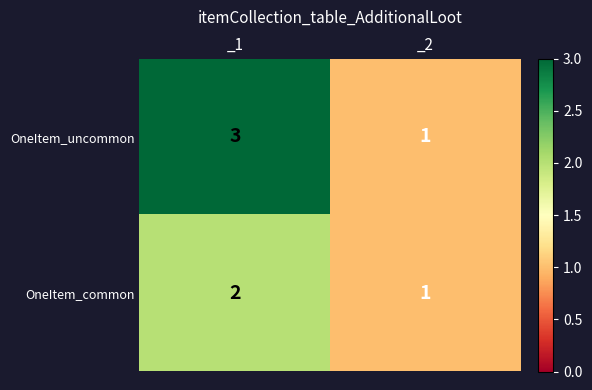

Which label corresponds to the largest value in the chart?

_1